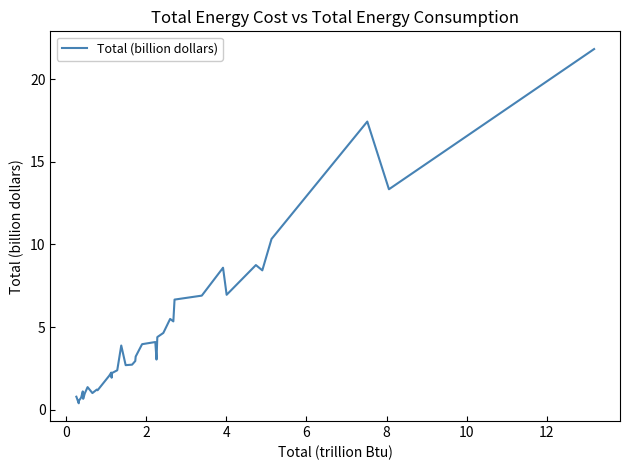

What is the difference between the second highest and second lowest values?

16.9